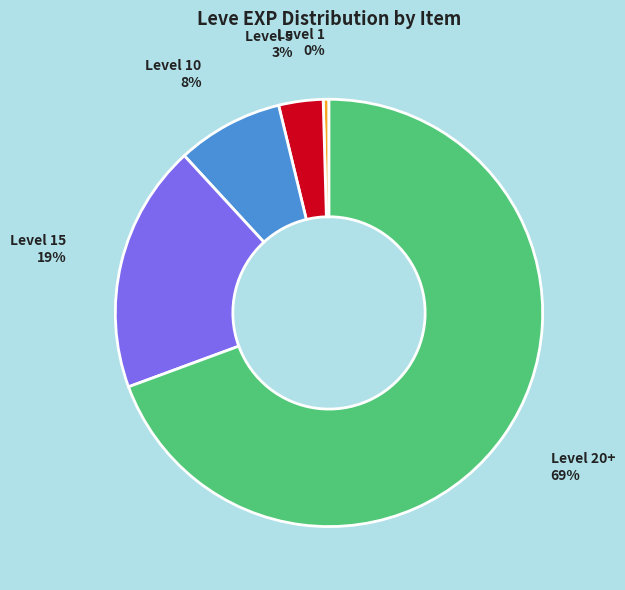

True or false: Level 1 accounts for 0% of the total.

True